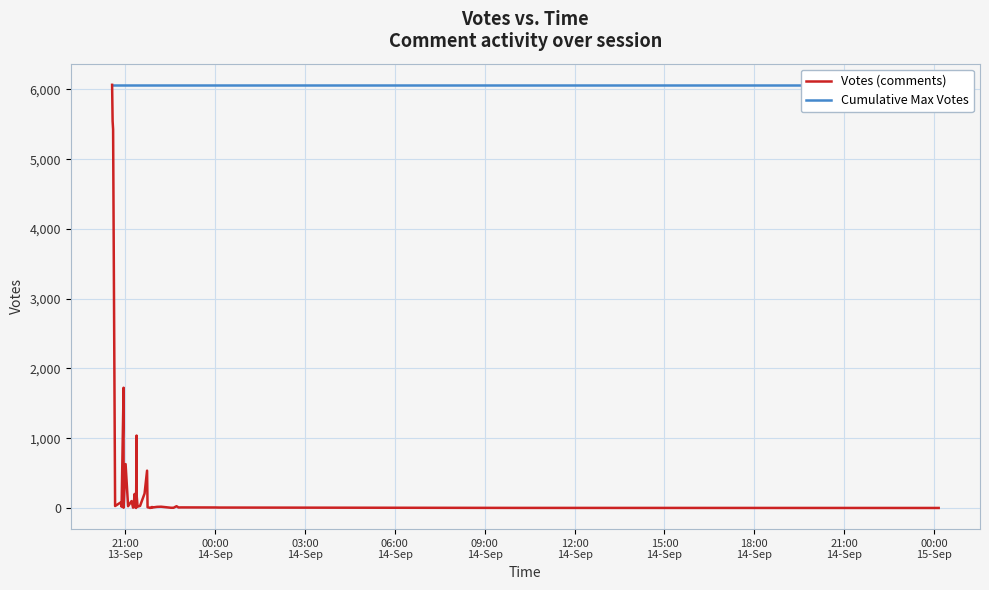

At how many categories does at least one series exceed 4471?

40